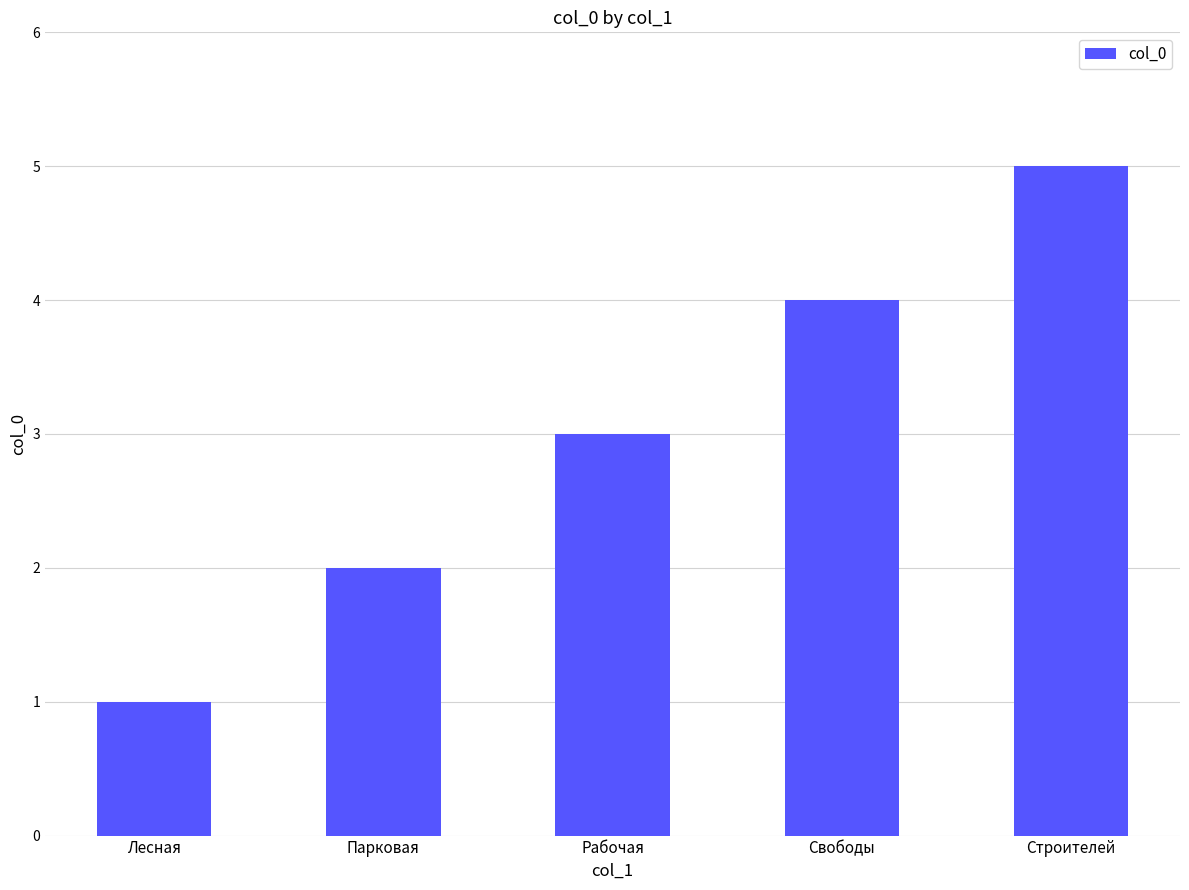

Reading left to right, list all the values displayed in this chart.

Лесная=1	Парковая=2	Рабочая=3	Свободы=4	Строителей=5